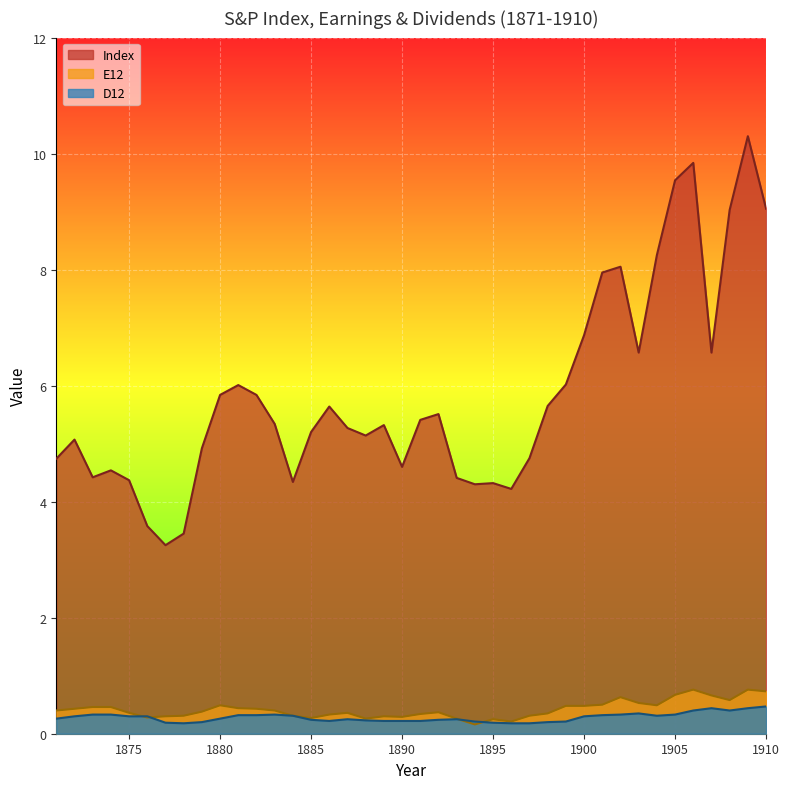

Does the chart display data point markers on the line(s)?

No